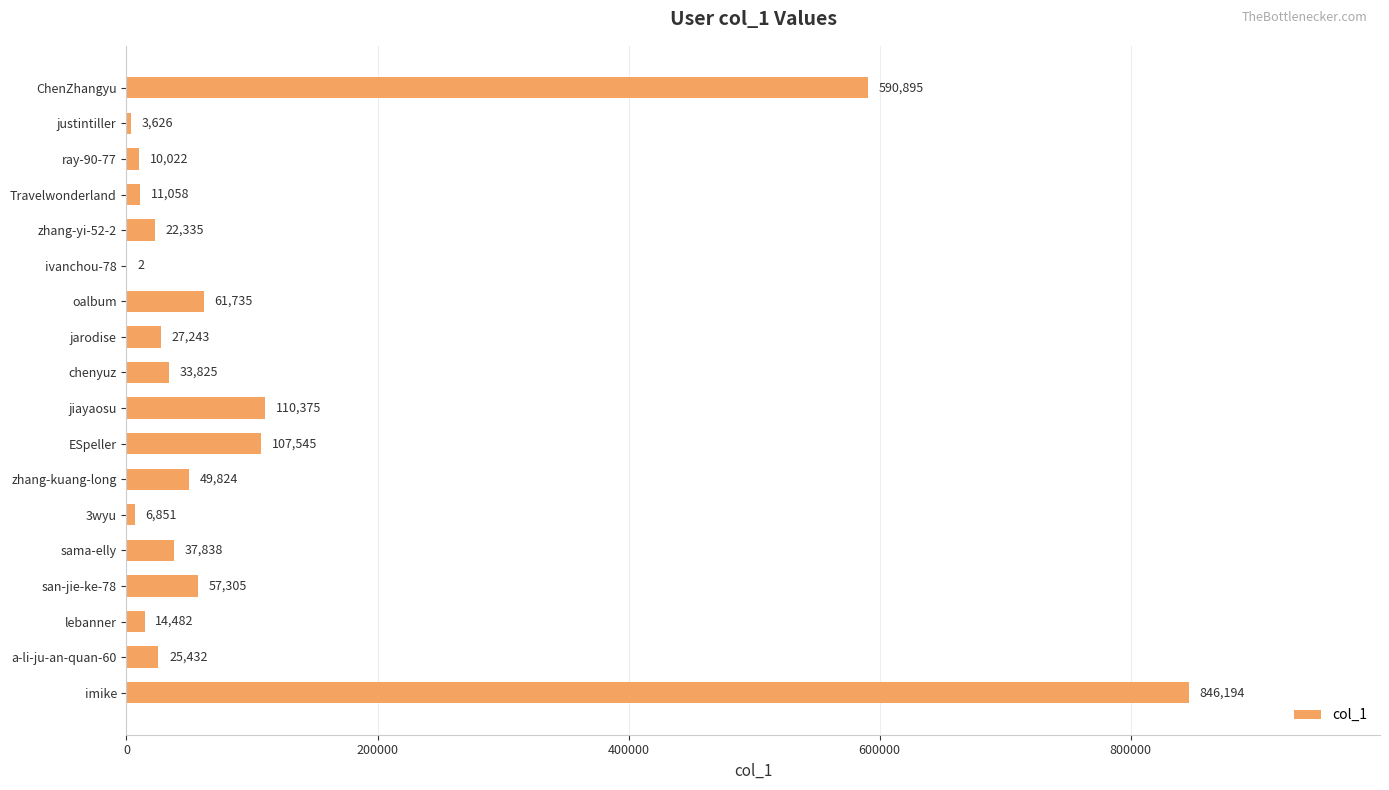

Are the bars horizontal?

Yes